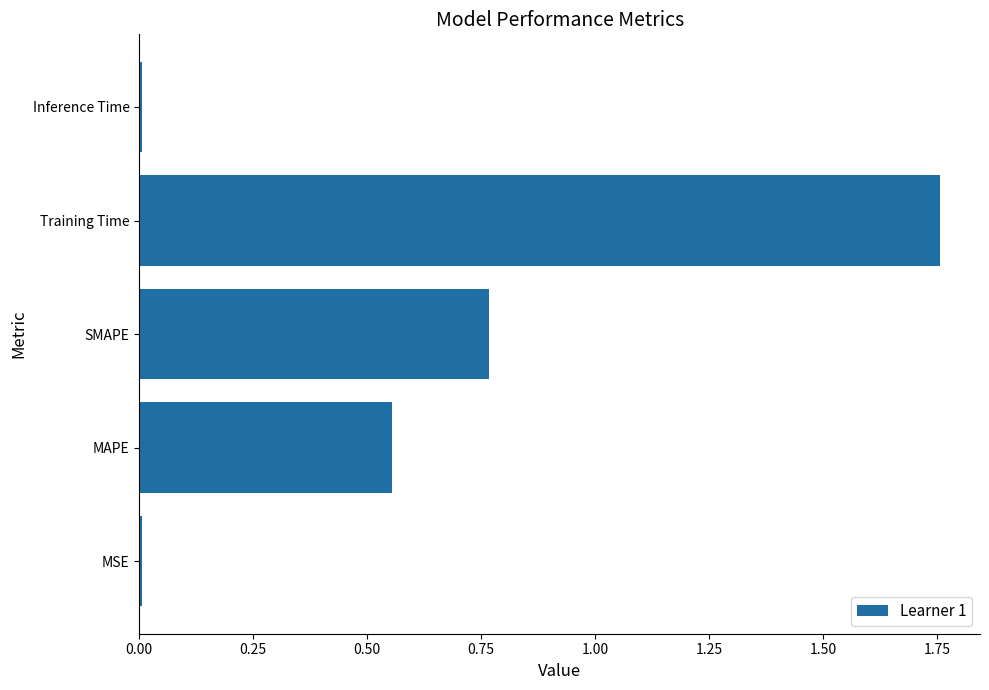

How many categories are shown in the chart?

5